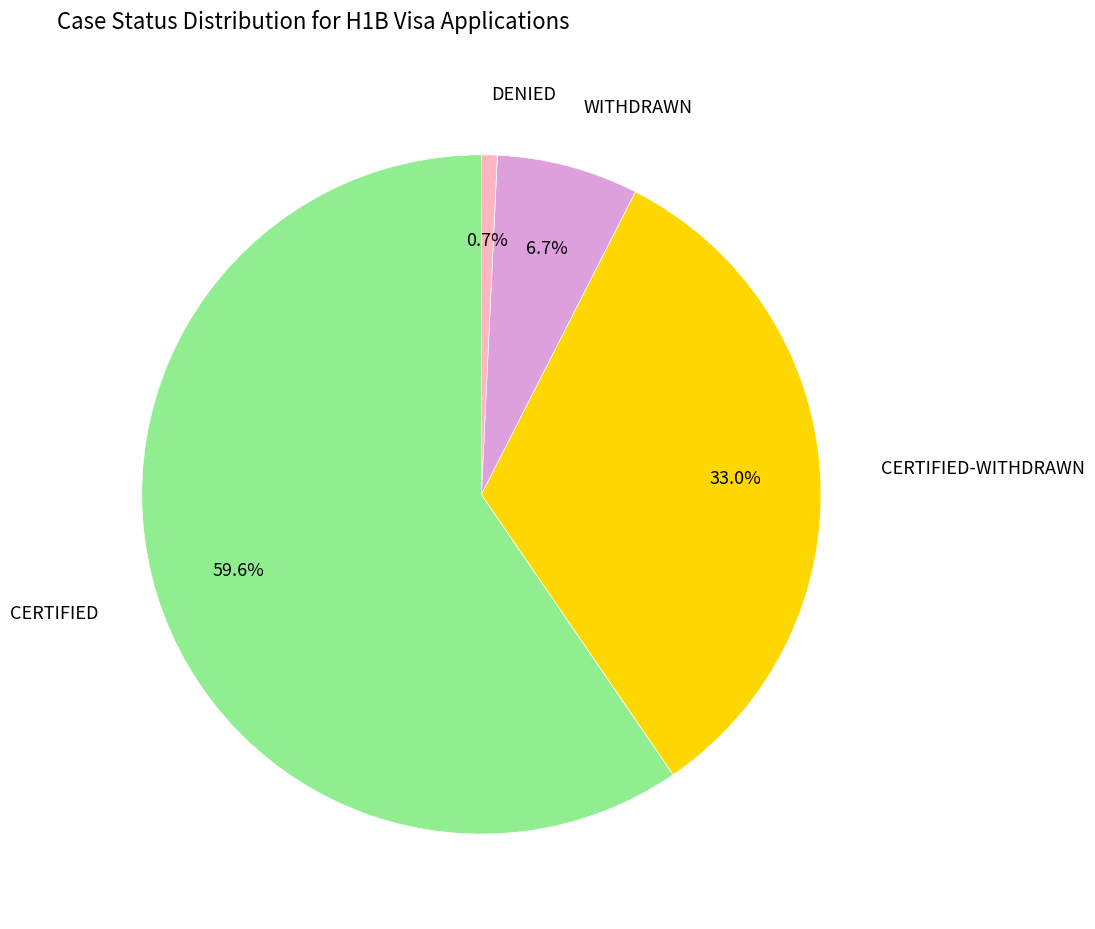

Is there a majority slice in this chart?

Yes